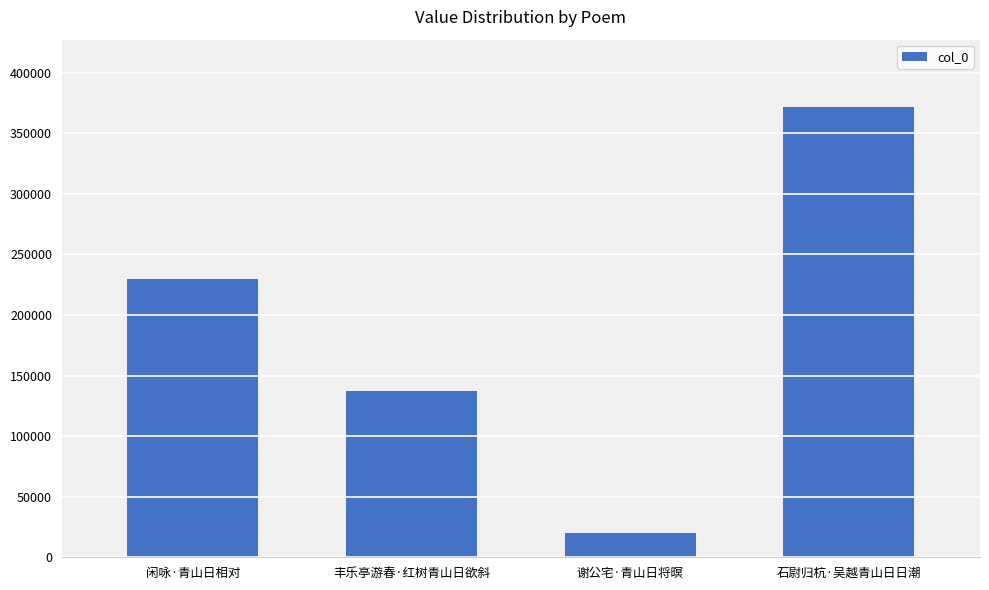

Reading right to left, list all the values displayed in this chart.

371569	20156	137032	229947